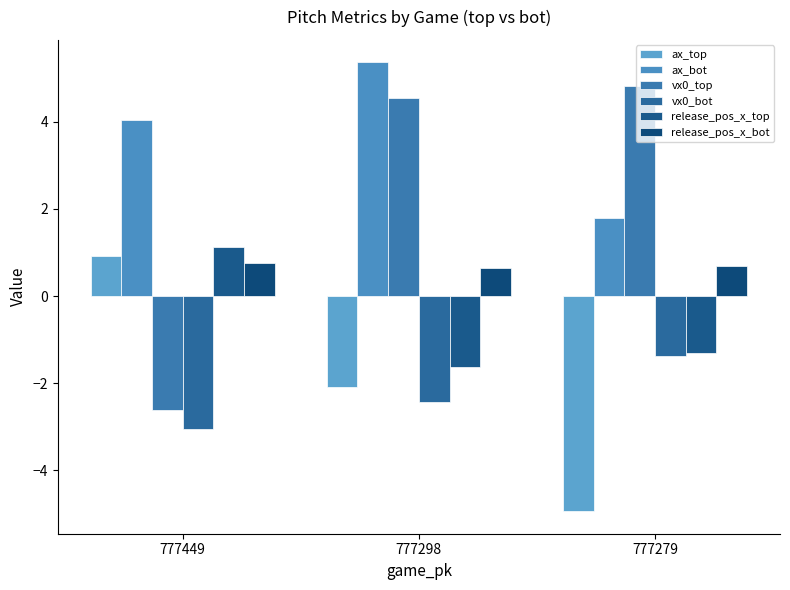

What is the value of the ax_bot bar at the 1st from the left?

4.0